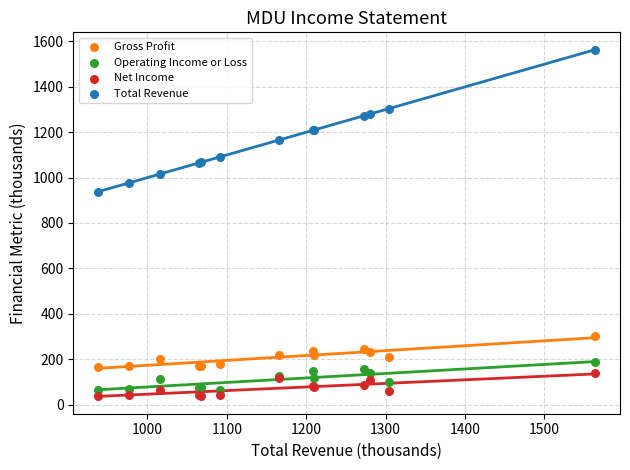

Across all series, what Y value is closest to 800?

937.9